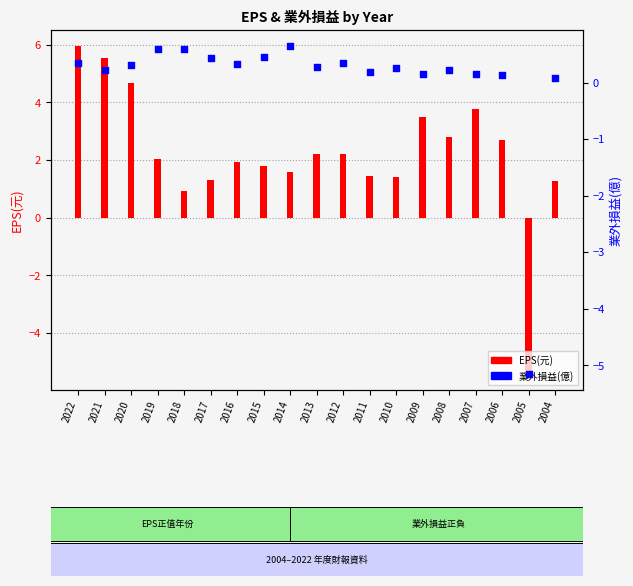

Which series has the largest total across all categories?

EPS(元)